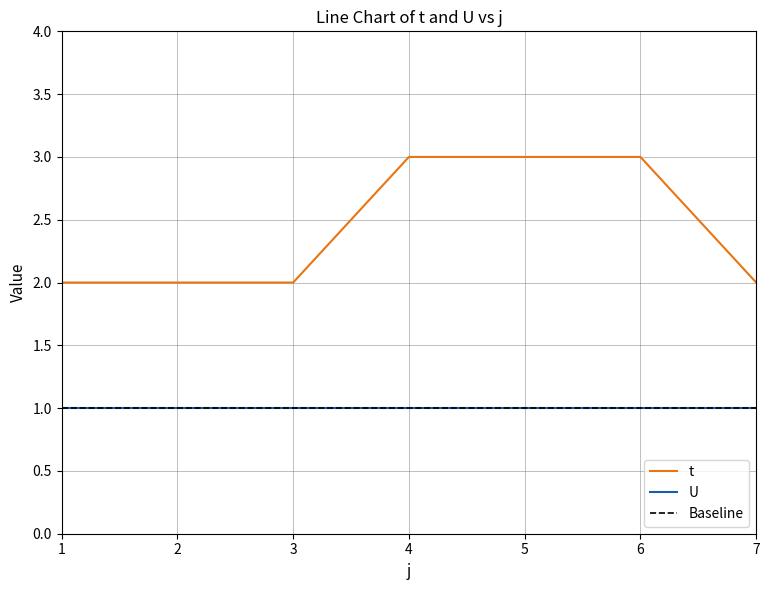

True or false: the data has more than 1 interior local peaks.

False